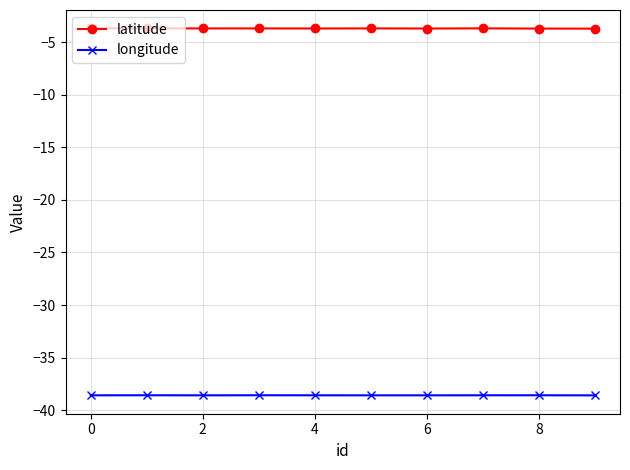

What is the maximum value shown in the chart?

-3.7